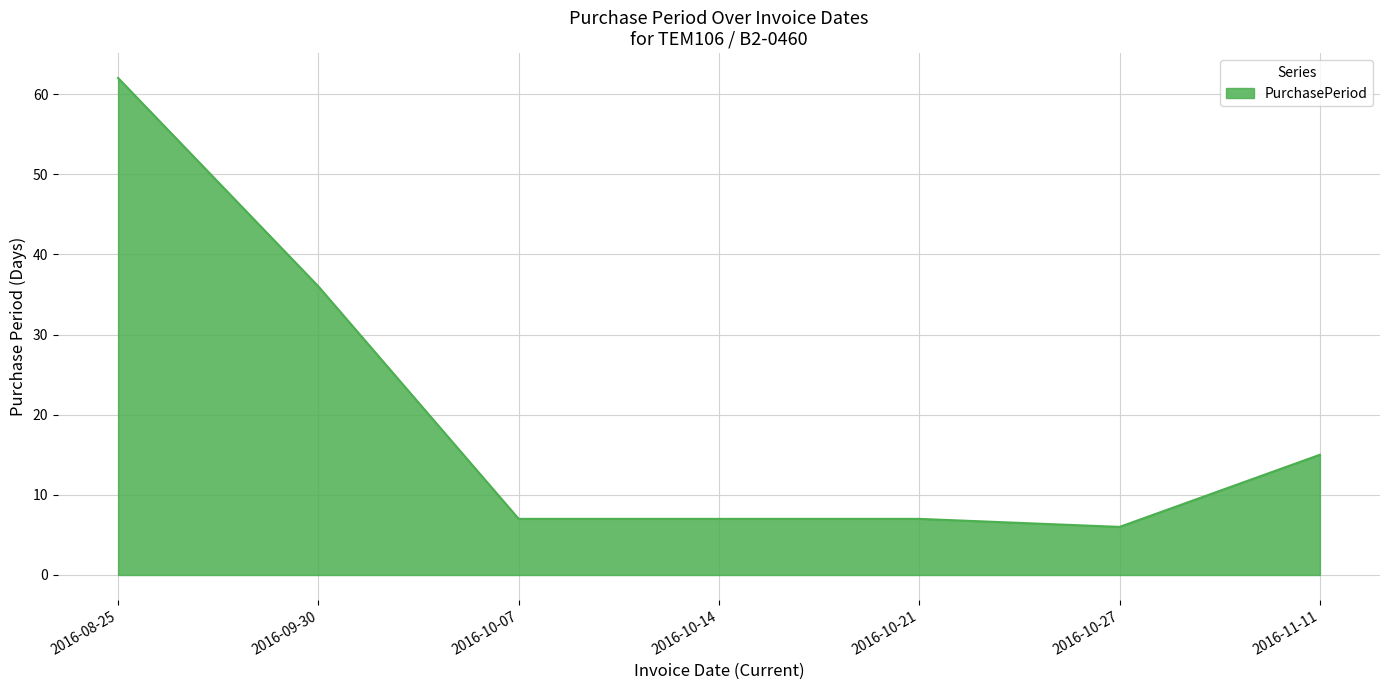

Reading left to right, extract all data points from this chart.

2016-08-25=62	2016-09-30=36	2016-10-07=7	2016-10-14=7	2016-10-21=7	2016-10-27=6	2016-11-11=15